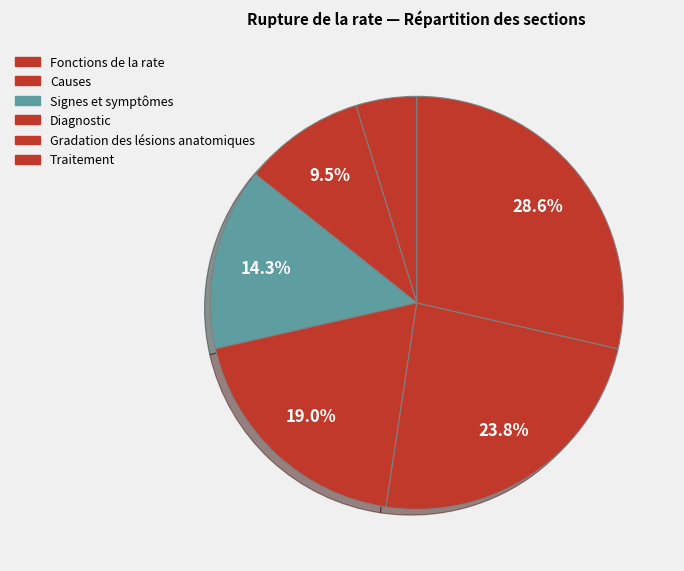

How many segments does this pie chart have?

6